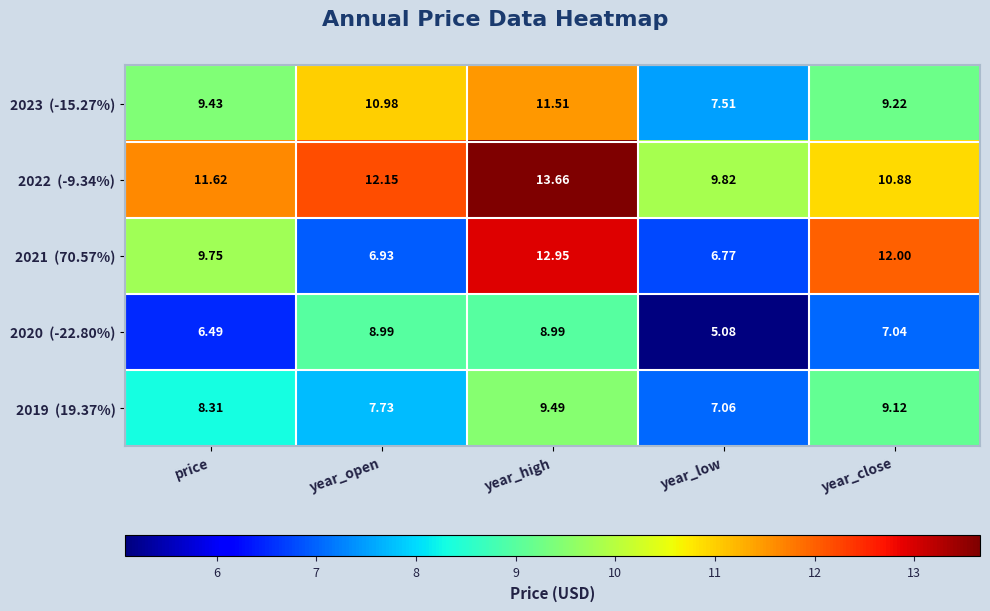

What is the difference between the highest and lowest values at year_low?

4.7